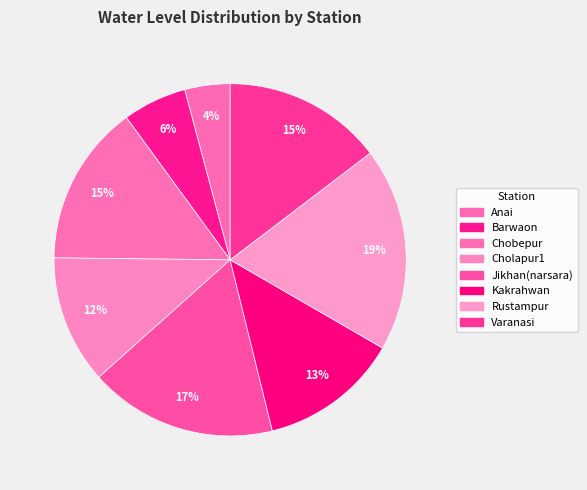

Count the number of slices in the pie.

8